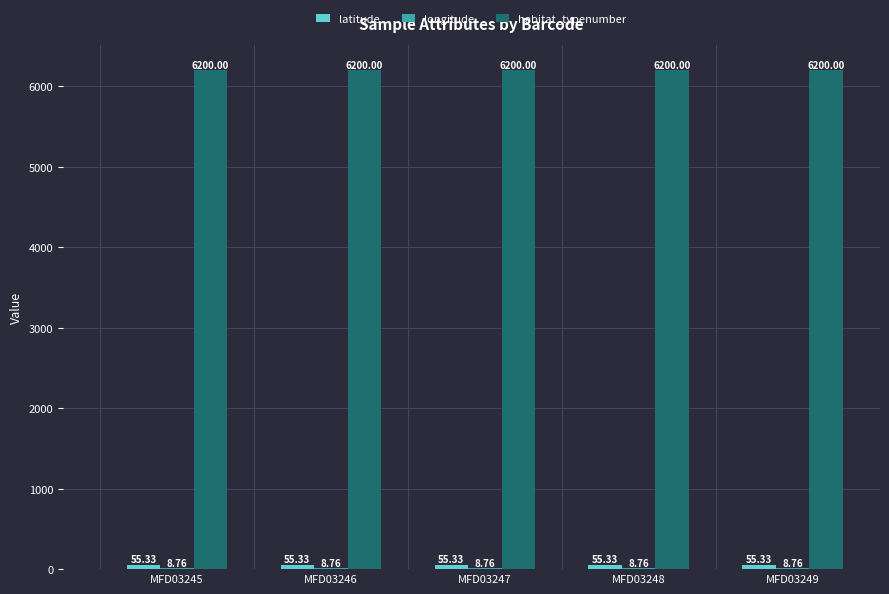

What is the total value across all series at MFD03245?

6264.1